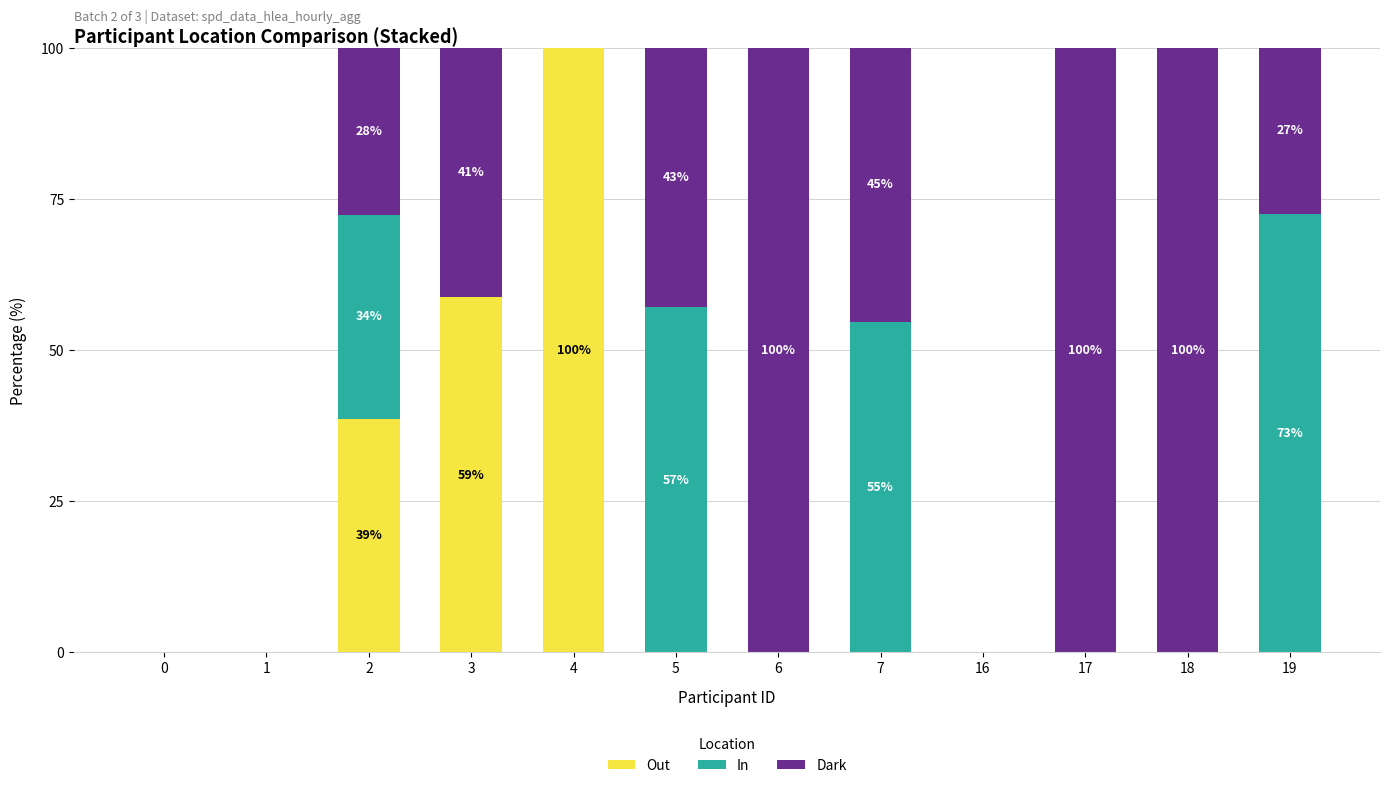

True or false: Out has a value of 38.7 at 2.

True